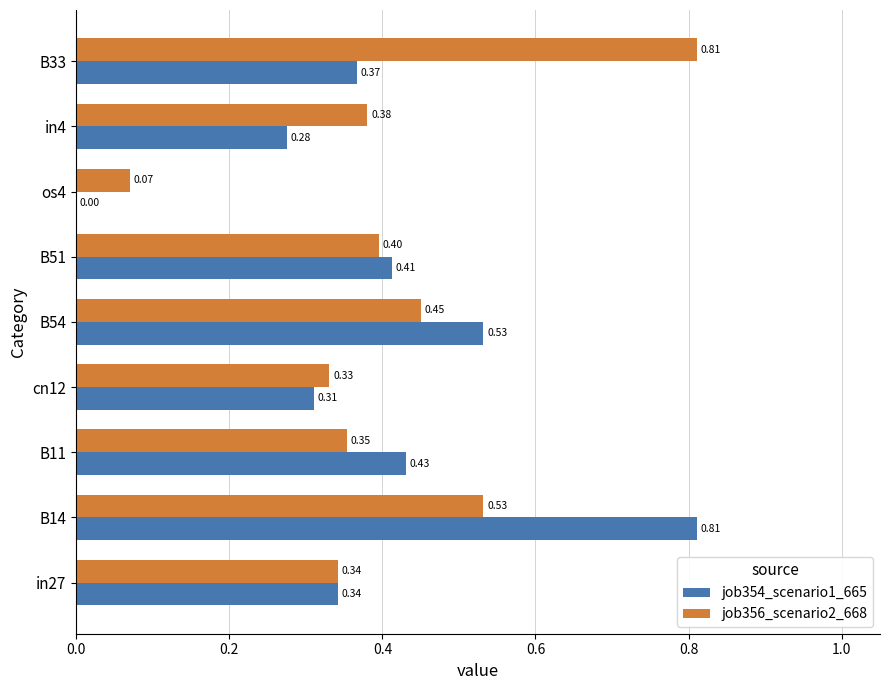

What is the total value across all series at B14?

1.3